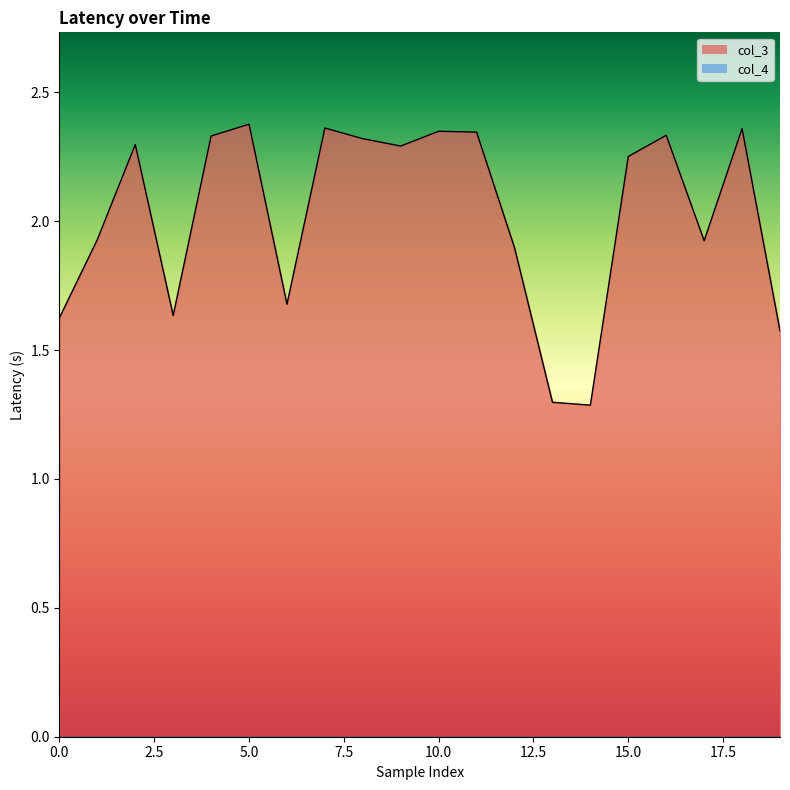

How many interior local valleys (lower than both neighbors) does the data have?

5